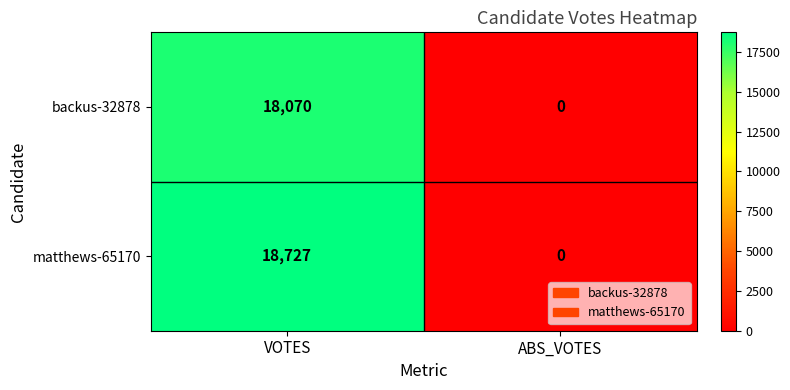

True or false: matthews-65170 has a value of 10390 at ABS_VOTES.

False